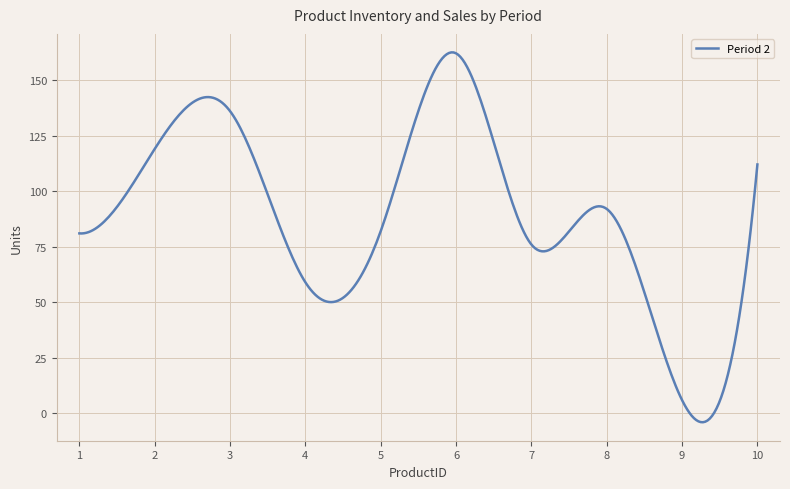

What is the difference between the maximum and minimum values?

166.4